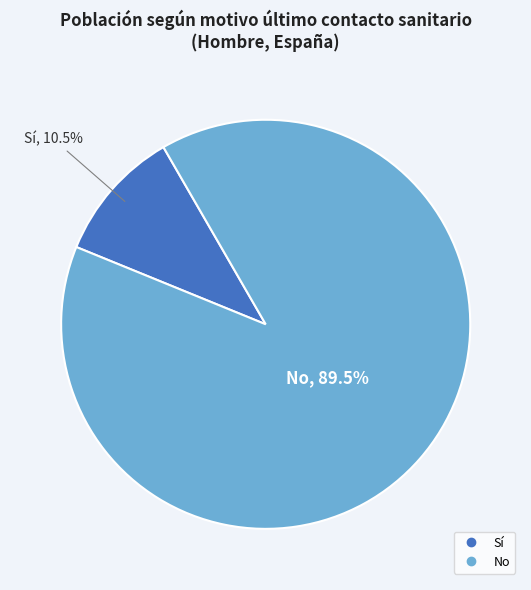

The Sí slice represents 1% of the pie. True or false?

False